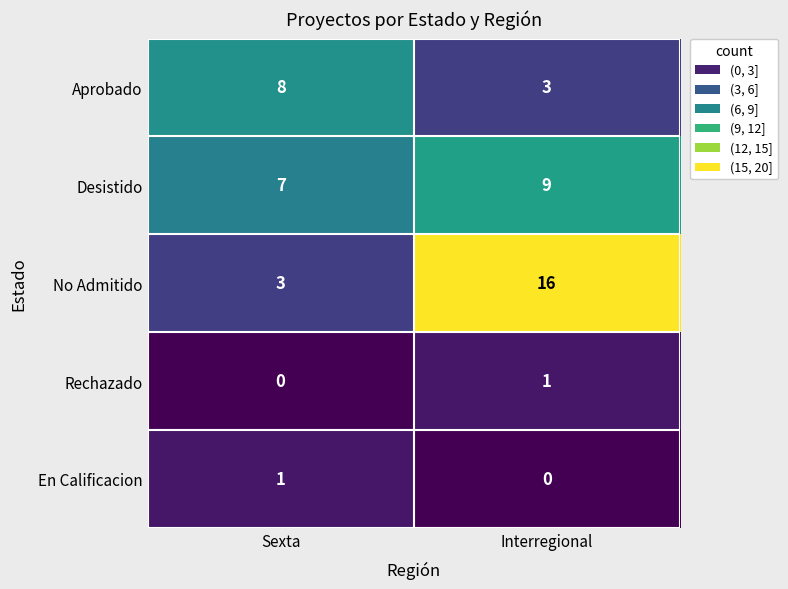

At which category is the sum across all series the highest?

Interregional